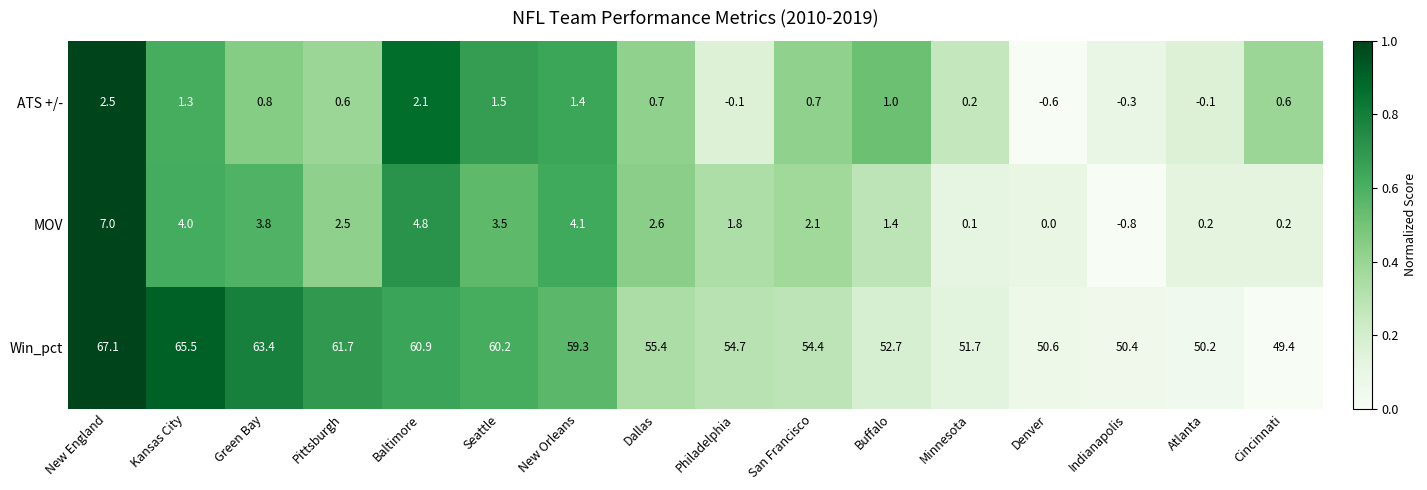

What is the difference between the ATS +/- values at Atlanta and Minnesota?

0.3